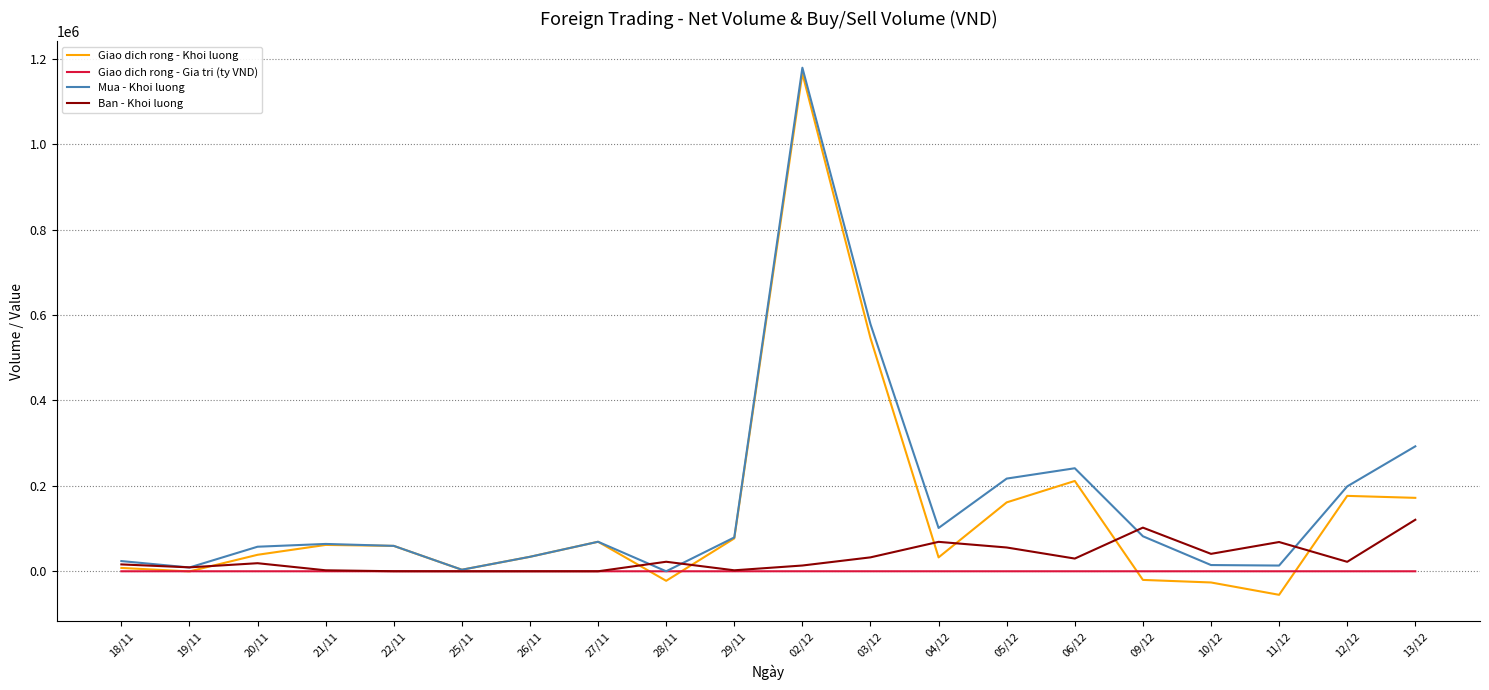

Read the Mua - Khoi luong value at 22/11.

59500.0